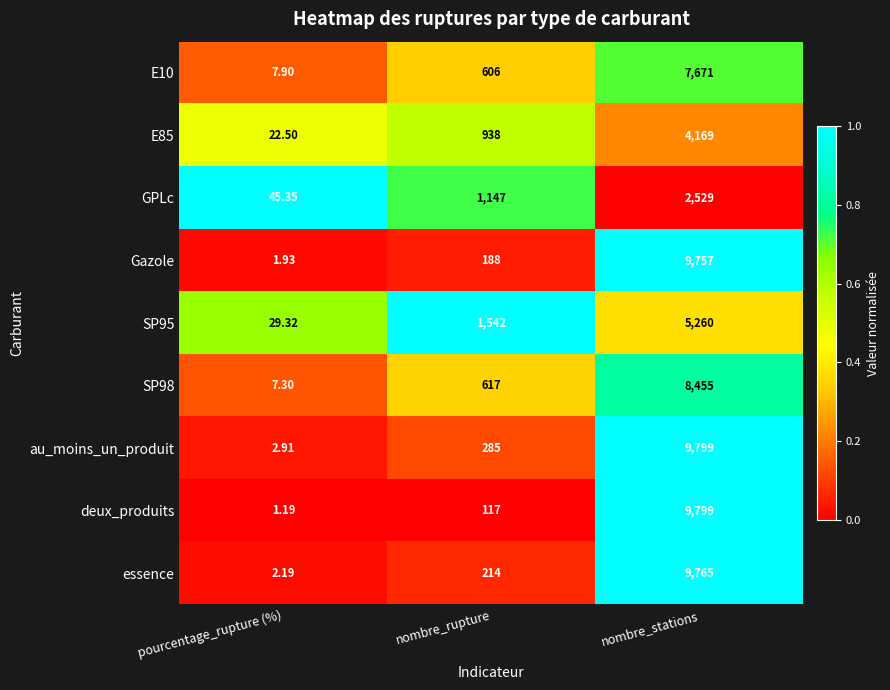

Which series has the largest range (max minus min)?

deux_produits